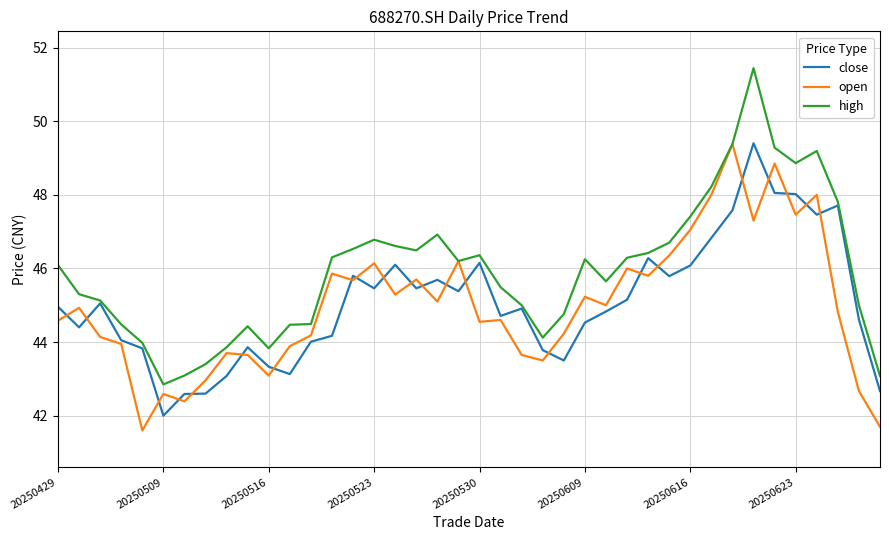

What is the greatest value displayed?

51.4